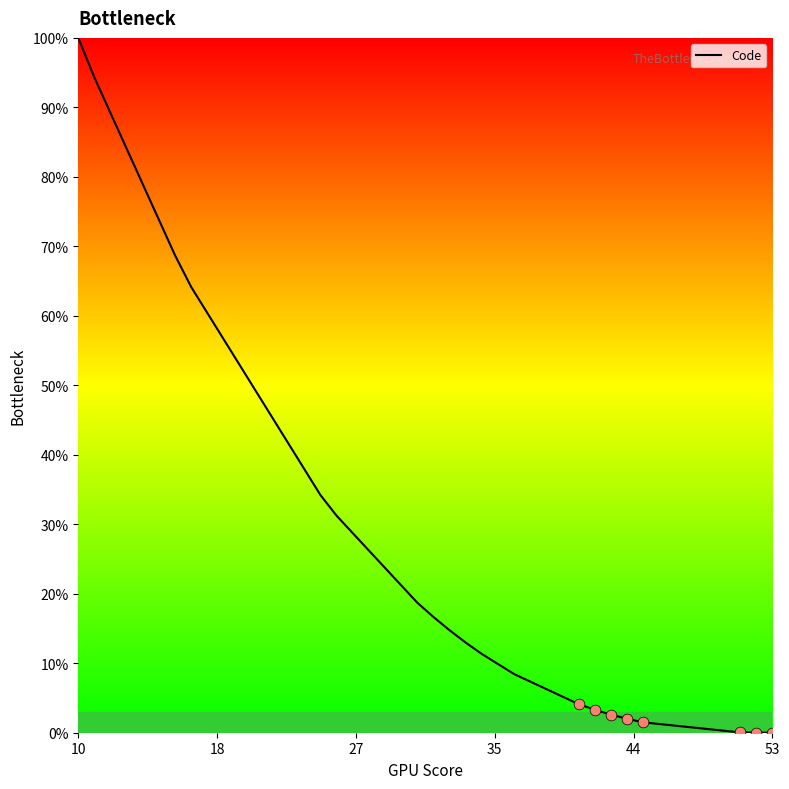

What is the maximum value shown in the chart?

100.0